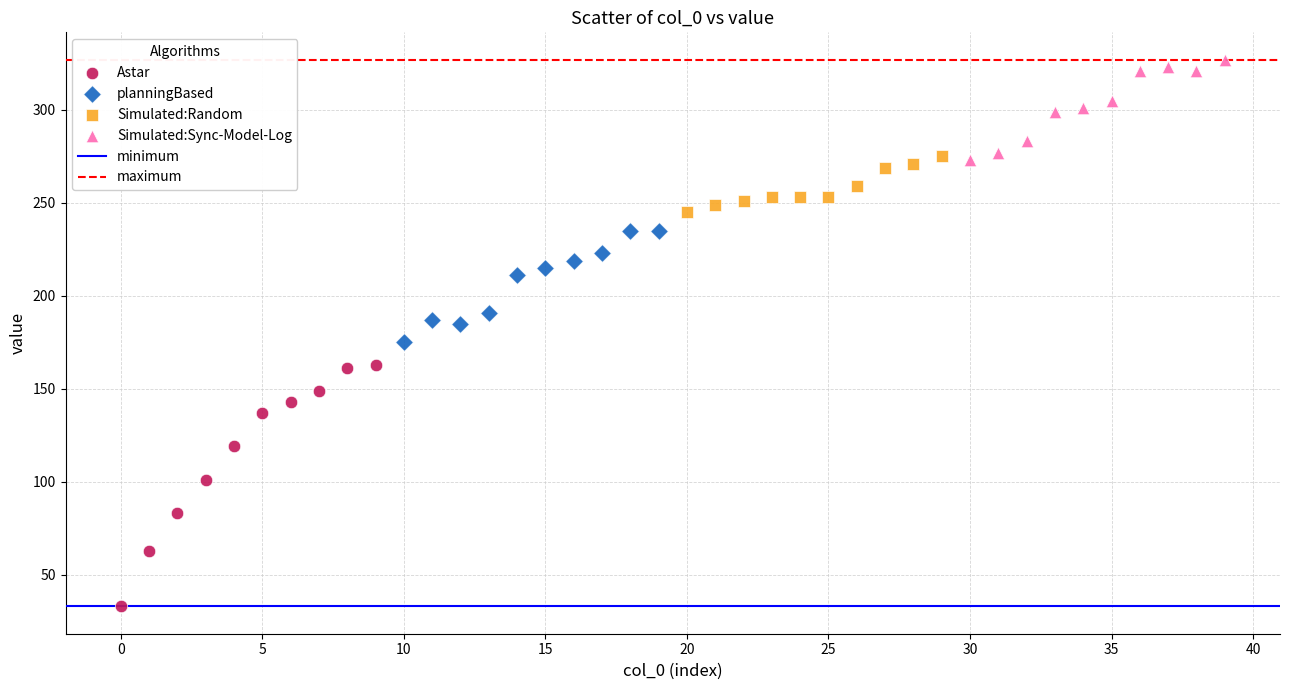

Which series contains the highest Y value?

Simulated:Sync-Model-Log